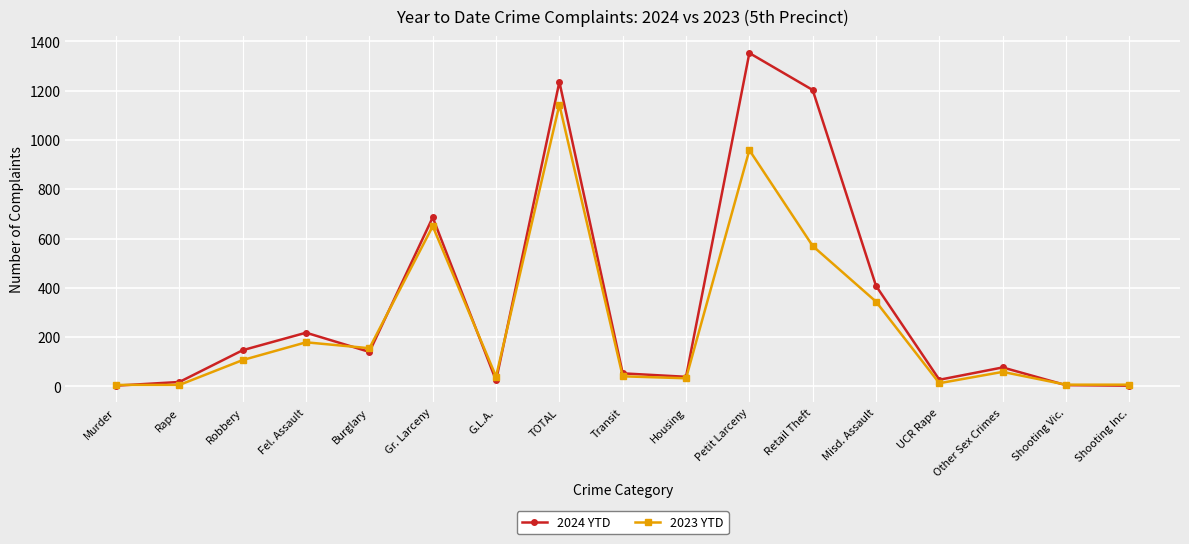

List the series in order of their overall mean, lowest first.

2023 YTD, 2024 YTD